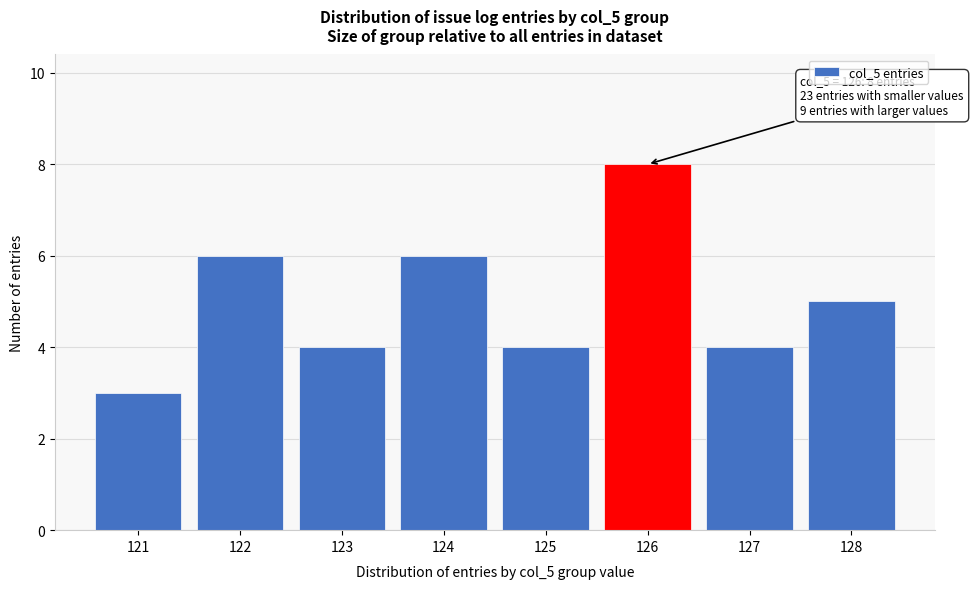

Reading right to left, list all the values displayed in this chart.

5	4	8	4	6	4	6	3